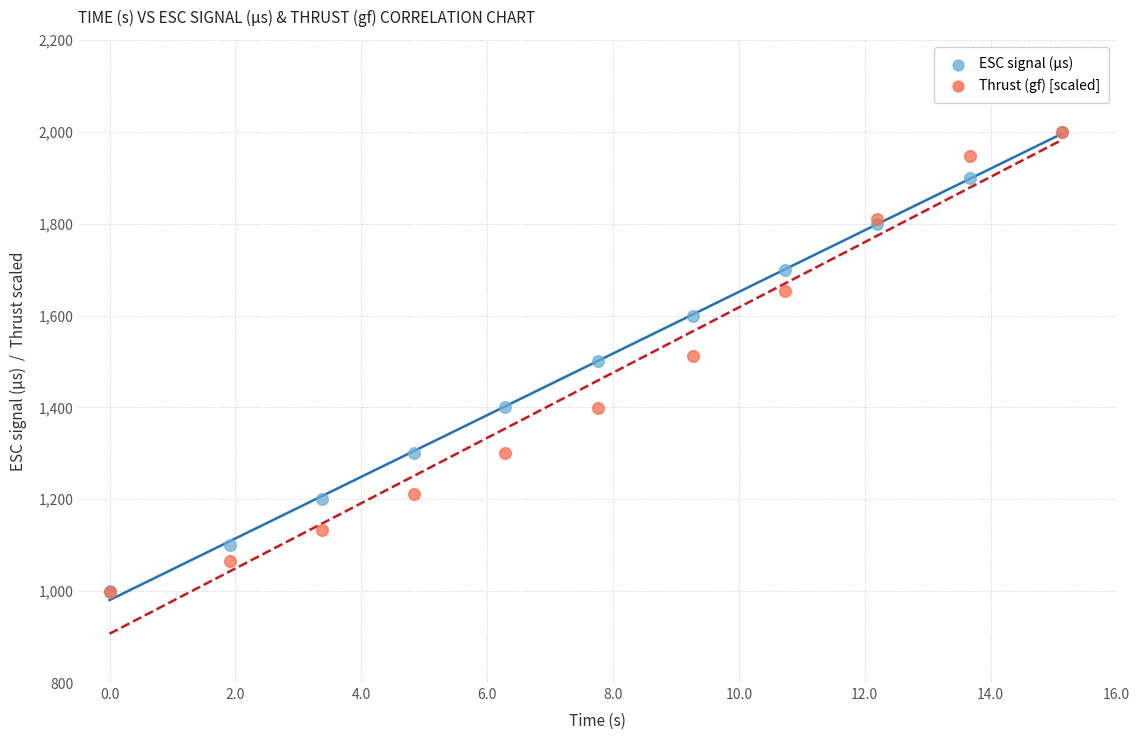

What are all the series names shown in the legend?

ESC signal (µs), Thrust (gf) [scaled]